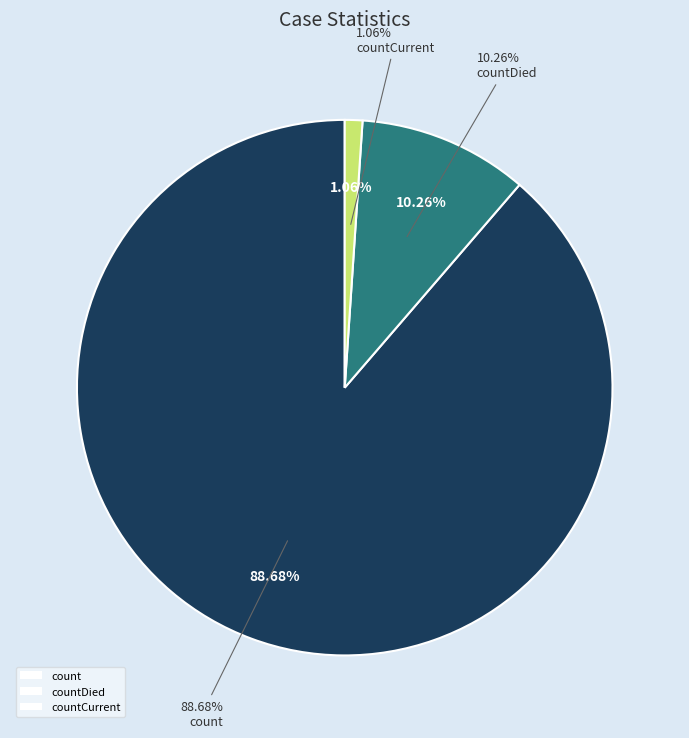

The countCurrent slice represents 1% of the pie. True or false?

True